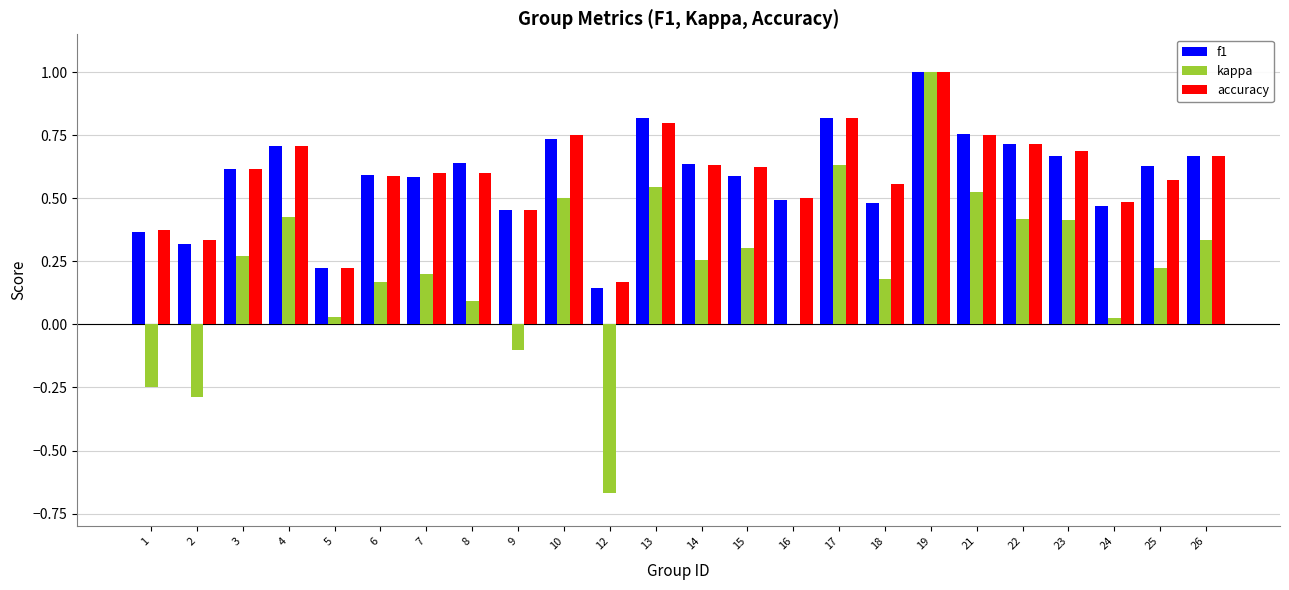

Which series changed the most between 17 and 22?

kappa